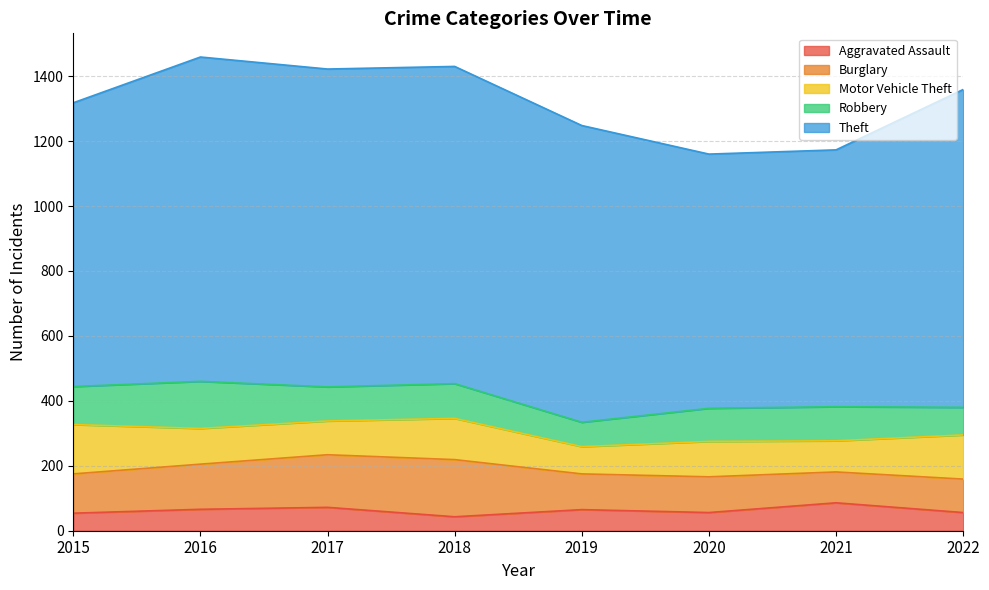

List the labels in order of Motor Vehicle Theft value, largest first.

2015, 2022, 2018, 2016, 2020, 2017, 2021, 2019